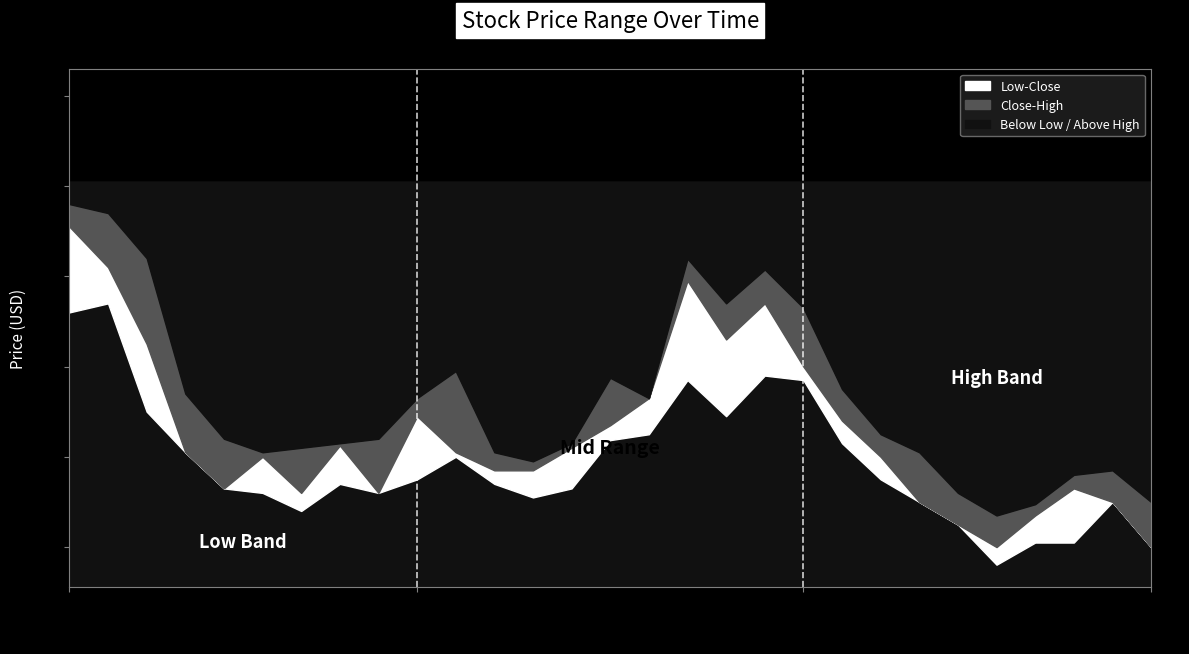

List the labels in order of Low value, largest first.

2021-01-05, 2021-01-04, 2021-01-29, 2021-01-27, 2021-02-01, 2021-01-06, 2021-01-28, 2021-01-26, 2021-01-25, 2021-02-02, 2021-01-07, 2021-01-19, 2021-01-15, 2021-02-03, 2021-01-13, 2021-01-20, 2021-01-08, 2021-01-22, 2021-01-11, 2021-01-14, 2021-01-21, 2021-02-04, 2021-02-11, 2021-01-12, 2021-02-05, 2021-02-09, 2021-02-10, 2021-02-12, 2021-02-08